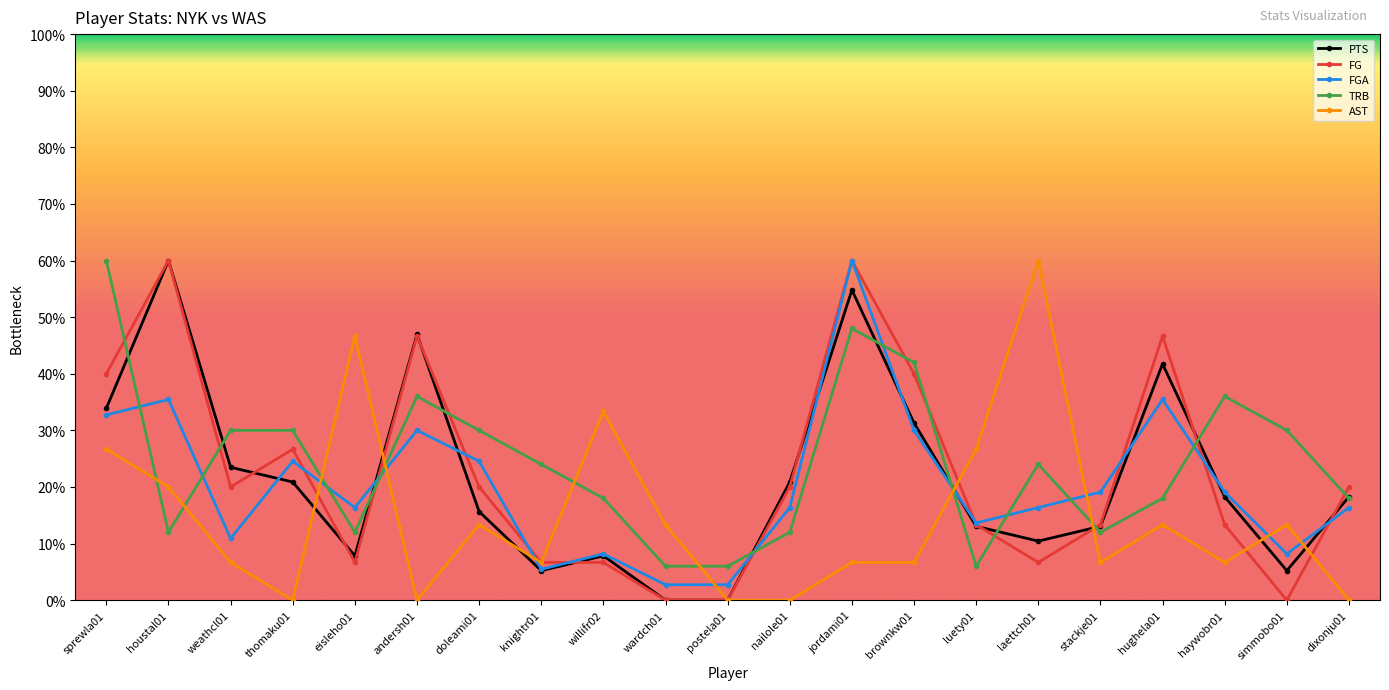

How many data points in FG are less than 20?

10